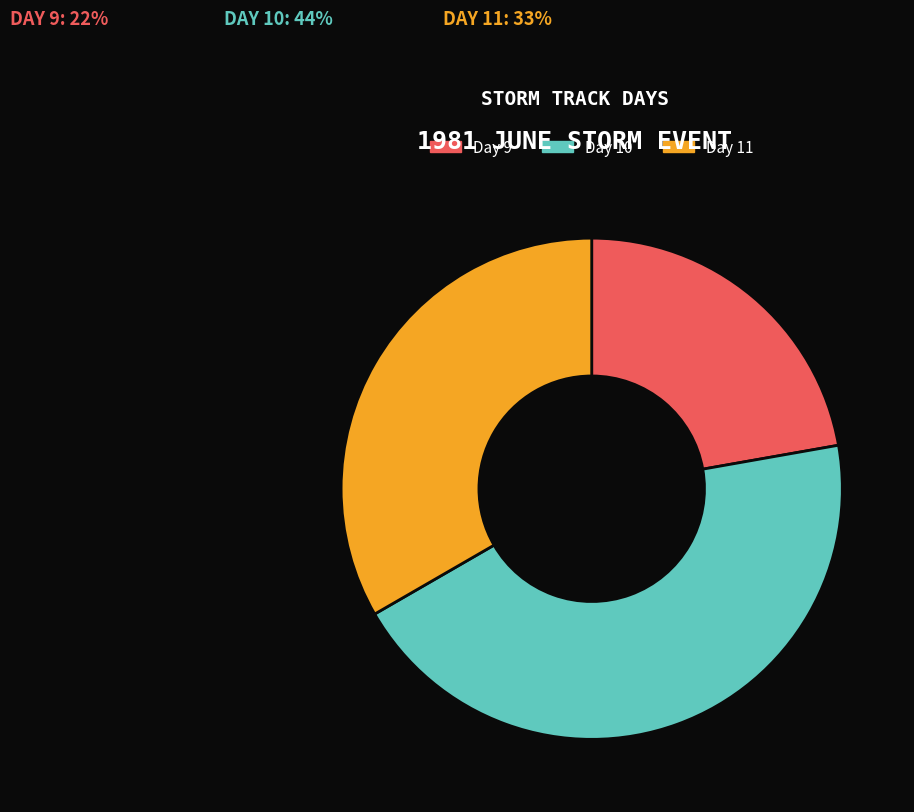

How many slices are in this pie chart?

3